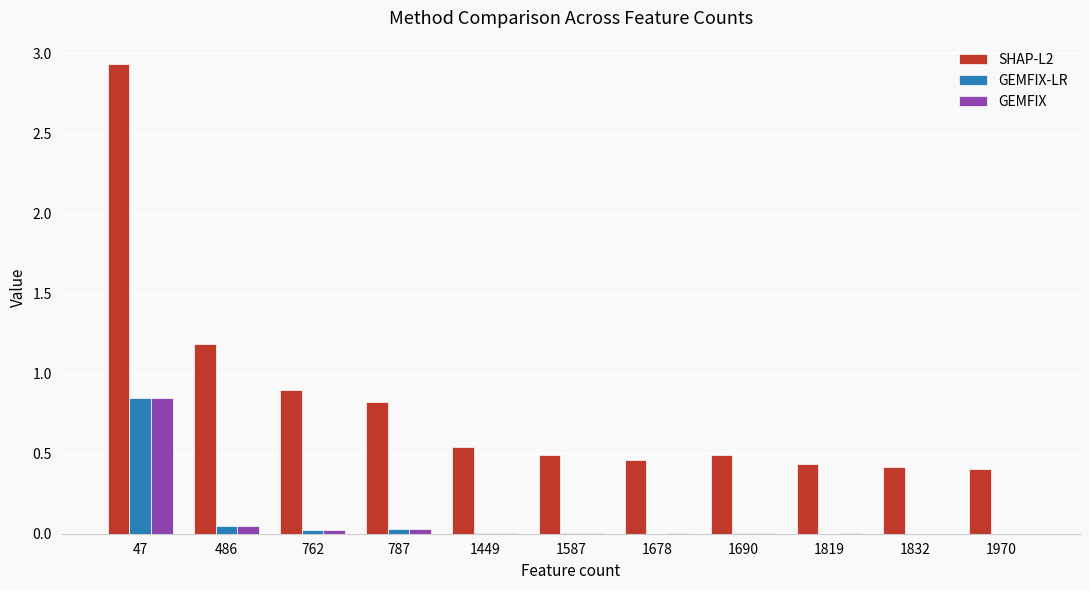

Which category has the highest value across all series?

47